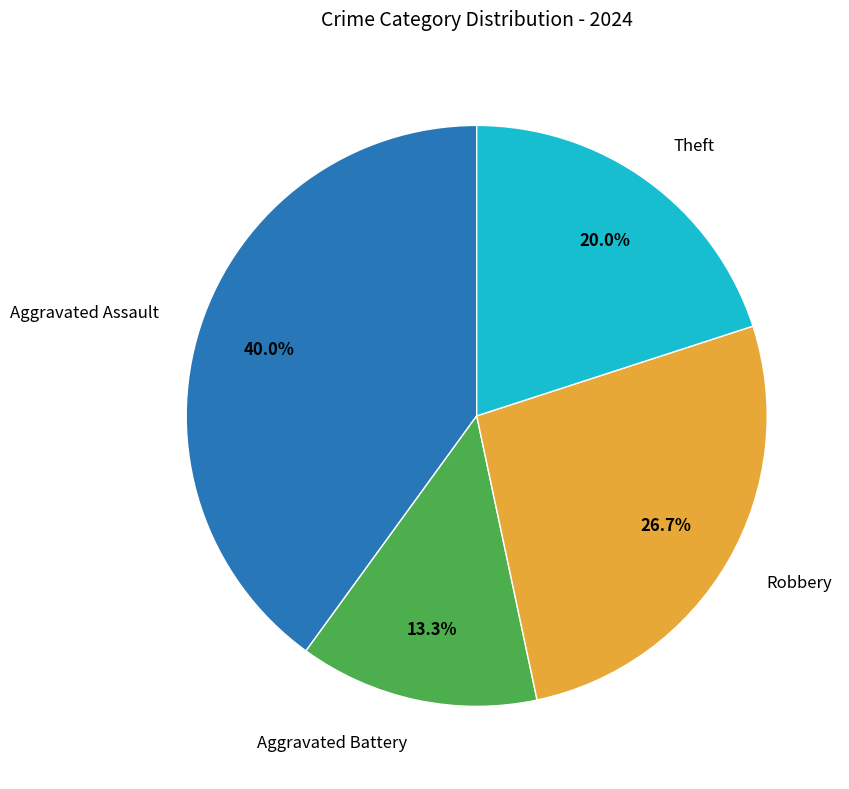

Is there a majority slice in this chart?

No